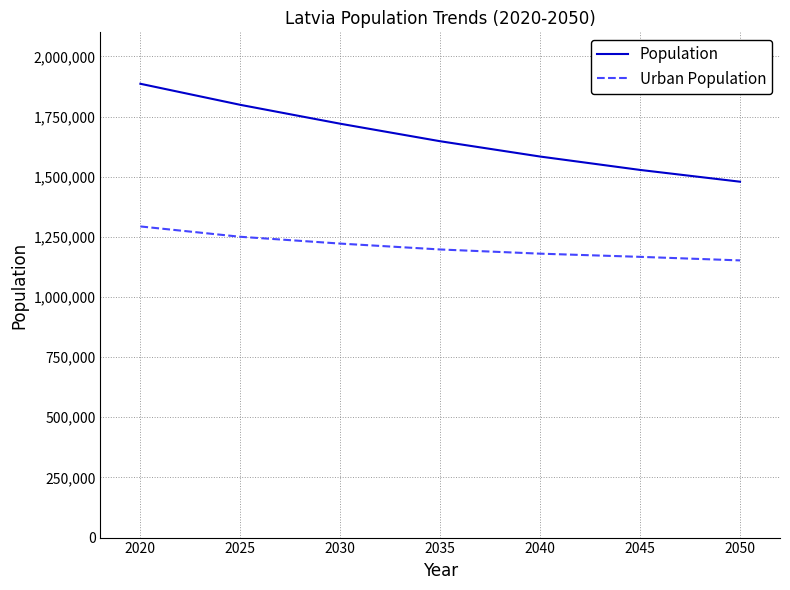

Reading left to right, list all the values displayed in this chart.

Population: 2020=1886198	2025=1798633	2030=1720146	2035=1647327	2040=1583721	2045=1528096	2050=1479172
Urban Population: 2020=1293197	2025=1250246	2030=1221983	2035=1197489	2040=1180093	2045=1166850	2050=1152069